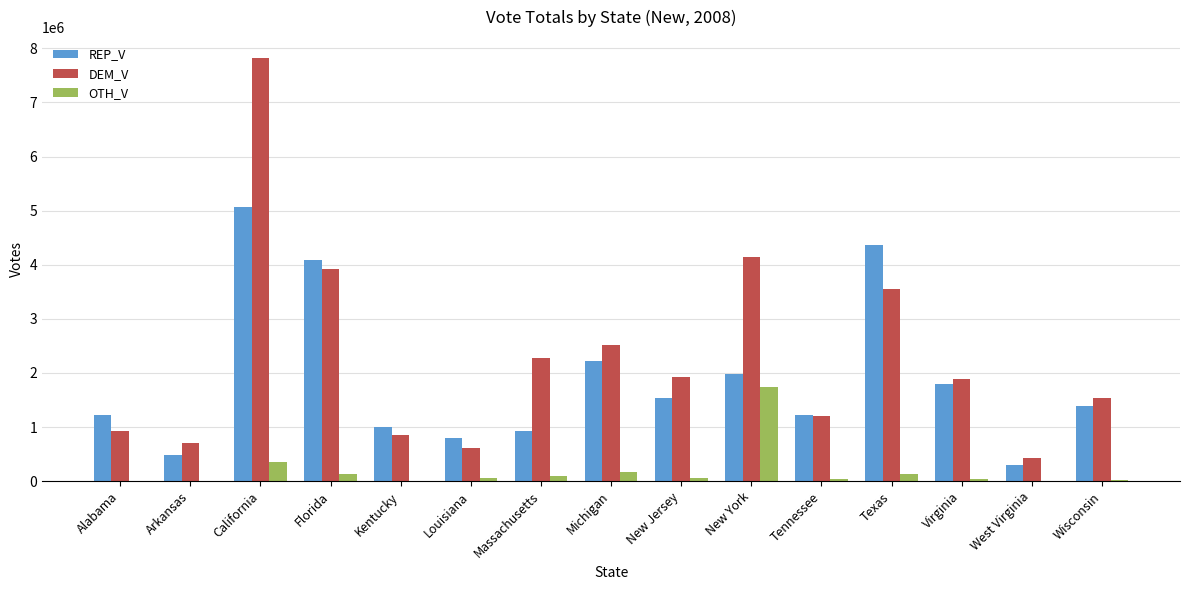

How many groups of bars are there?

15